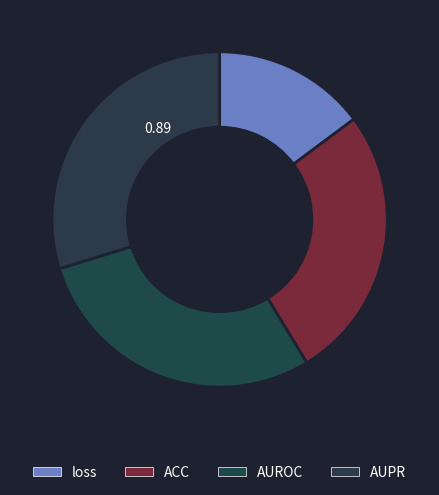

To the nearest percent, what percentage of the pie is AUROC?

29%